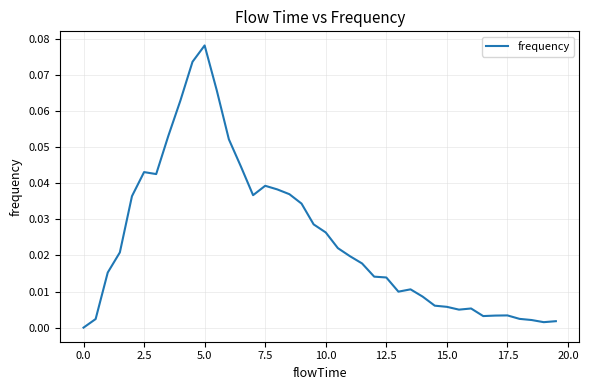

Does the chart have visible grid lines?

Yes